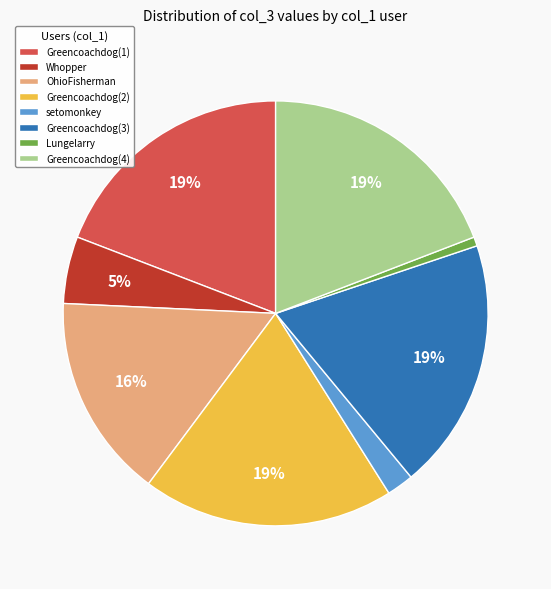

Is the sum of Greencoachdog(4) and Whopper greater than half?

No